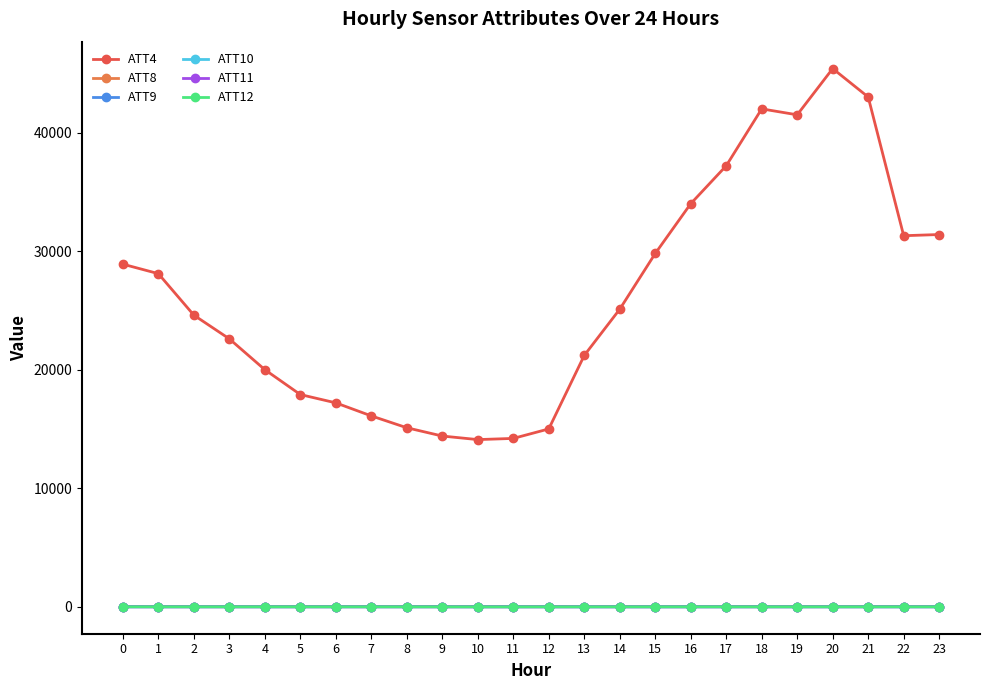

What is the value of the ATT10 point at the 8th from the left?

-0.6